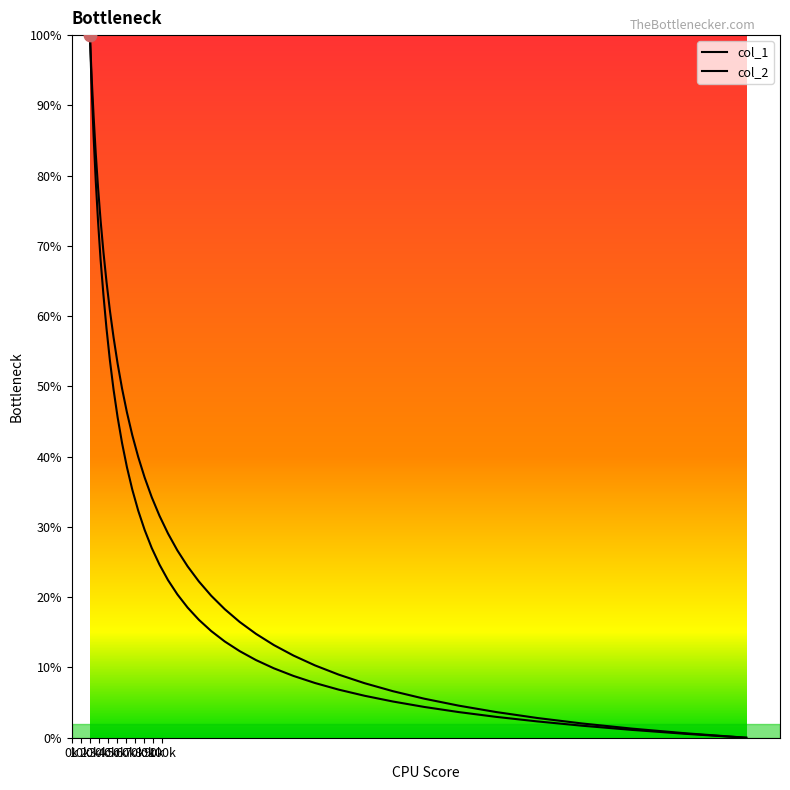

Which series reaches the minimum Y coordinate?

col_1